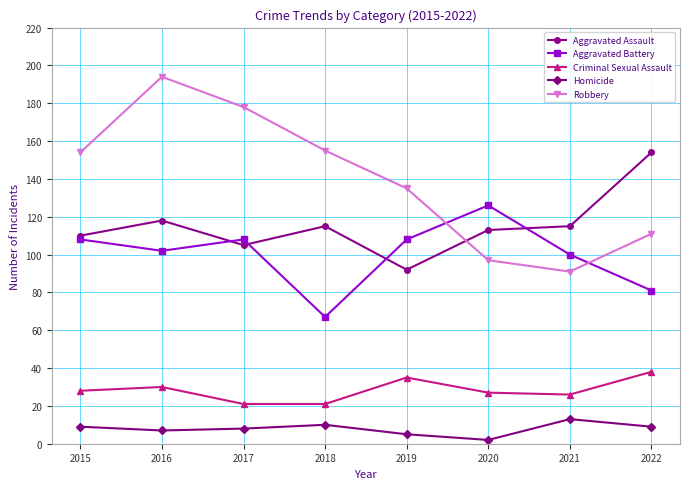

What is the difference between the second highest and minimum values in the Aggravated Battery series?

41